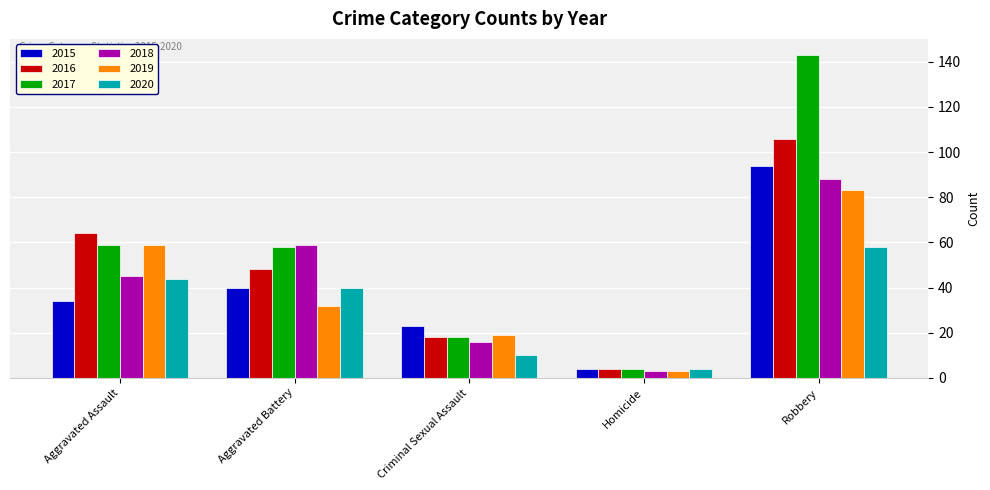

What is the greatest value displayed?

143